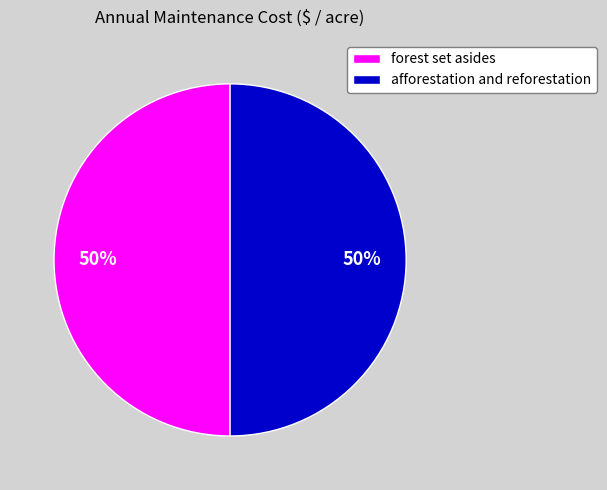

To the nearest percent, what is the combined percentage of forest set asides and afforestation and reforestation?

100%